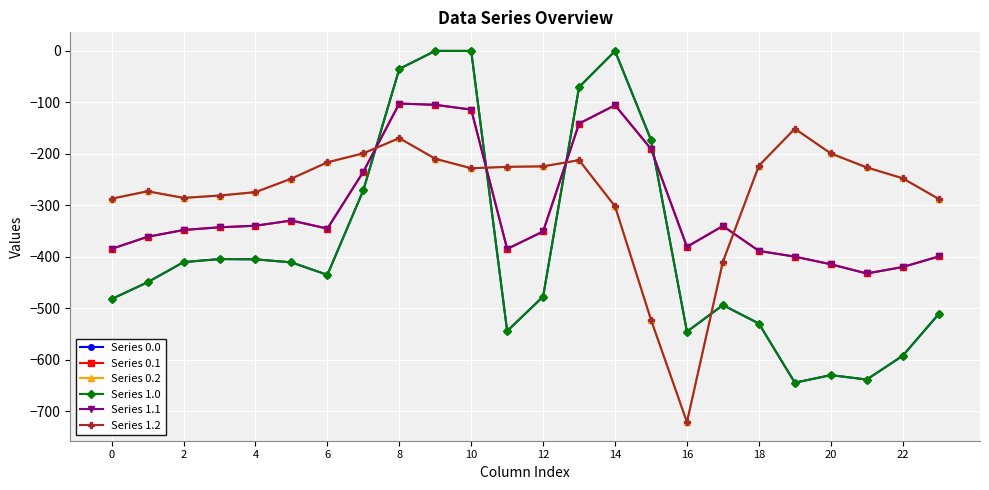

Does the chart have visible grid lines?

Yes